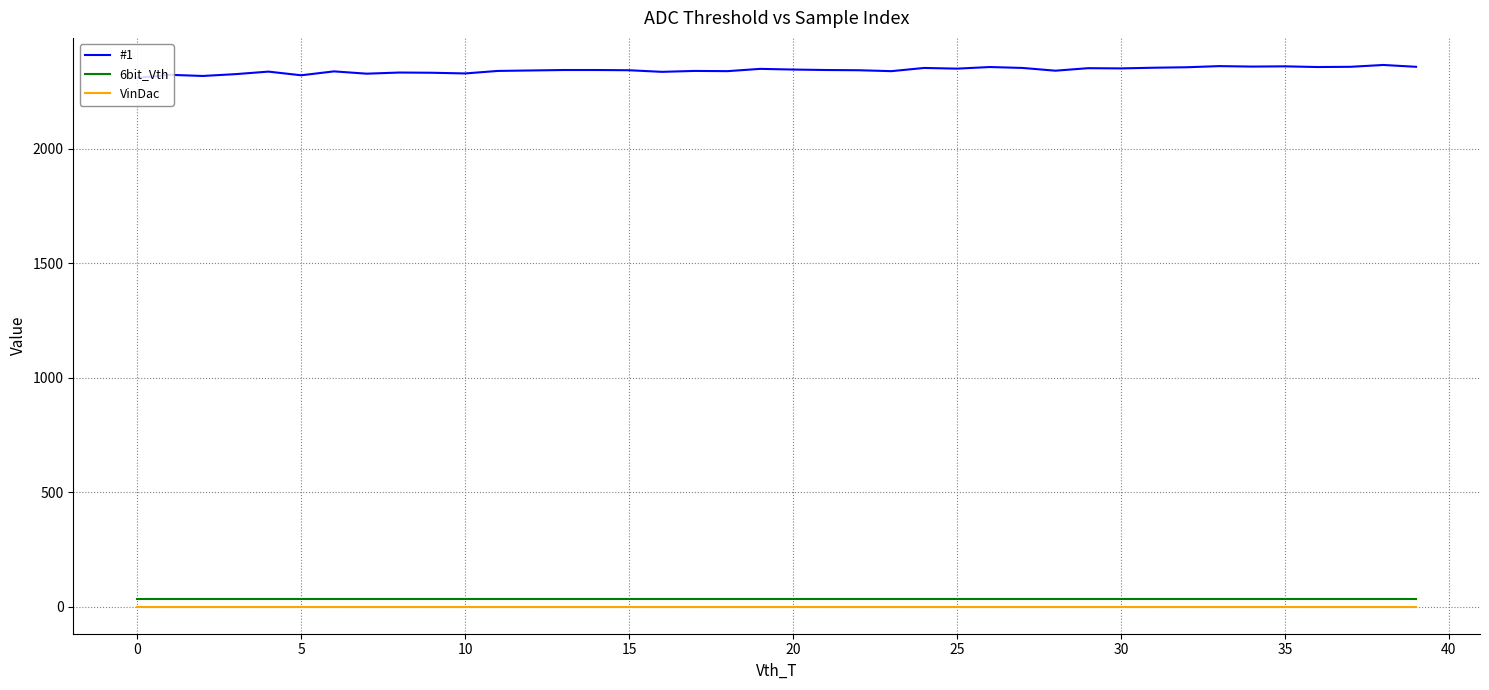

True or false: 6bit_Vth and #1 intersect in this chart.

False